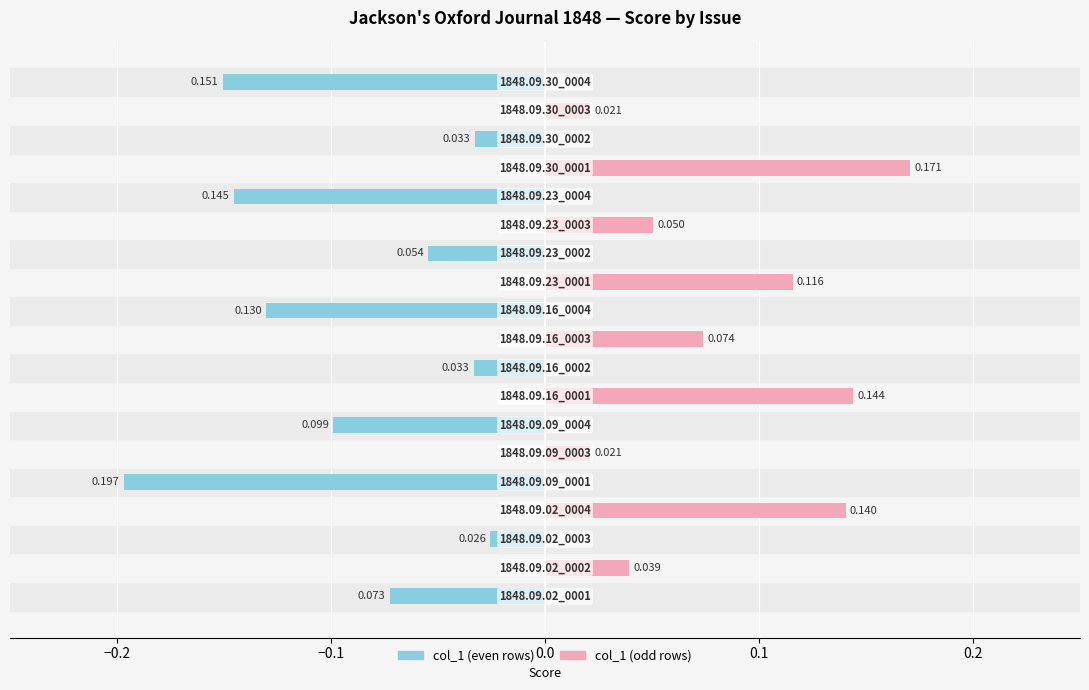

The col_1 (even) series shows -0.1 at −0.3. True or false?

False